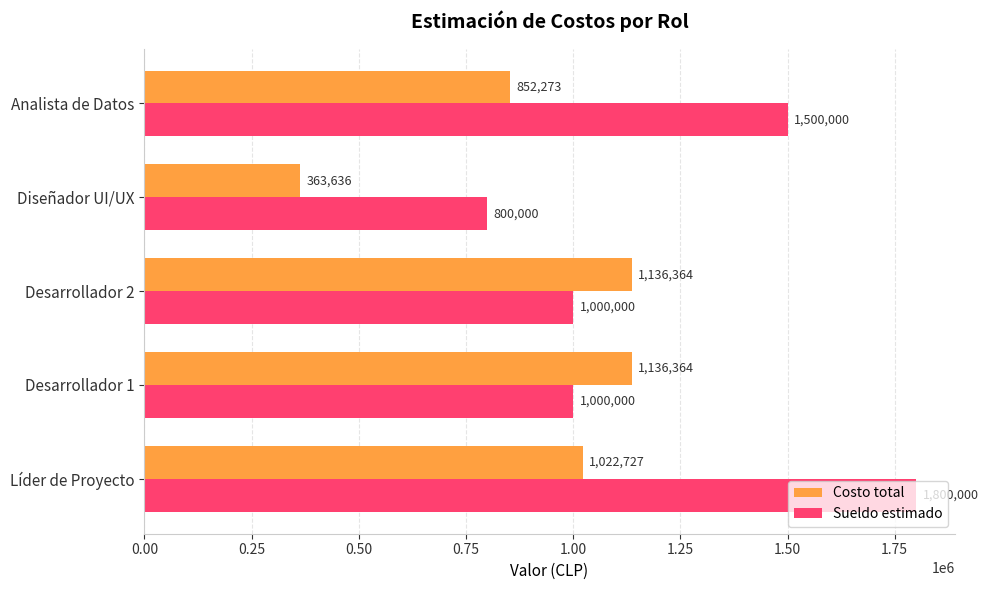

Is it true that Costo total equals 1576142.6 at Desarrollador 1?

False